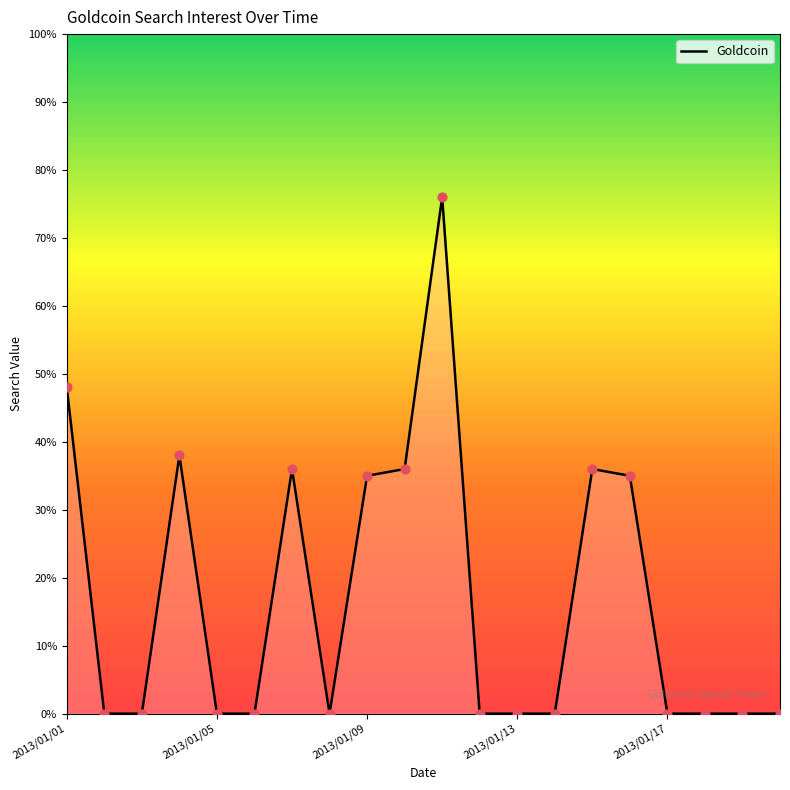

What is the maximum value shown in the chart?

76